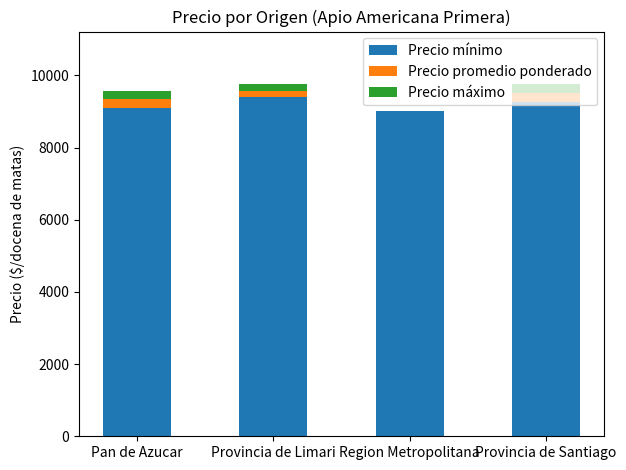

What is the highest value of the Precio mínimo series?

9386